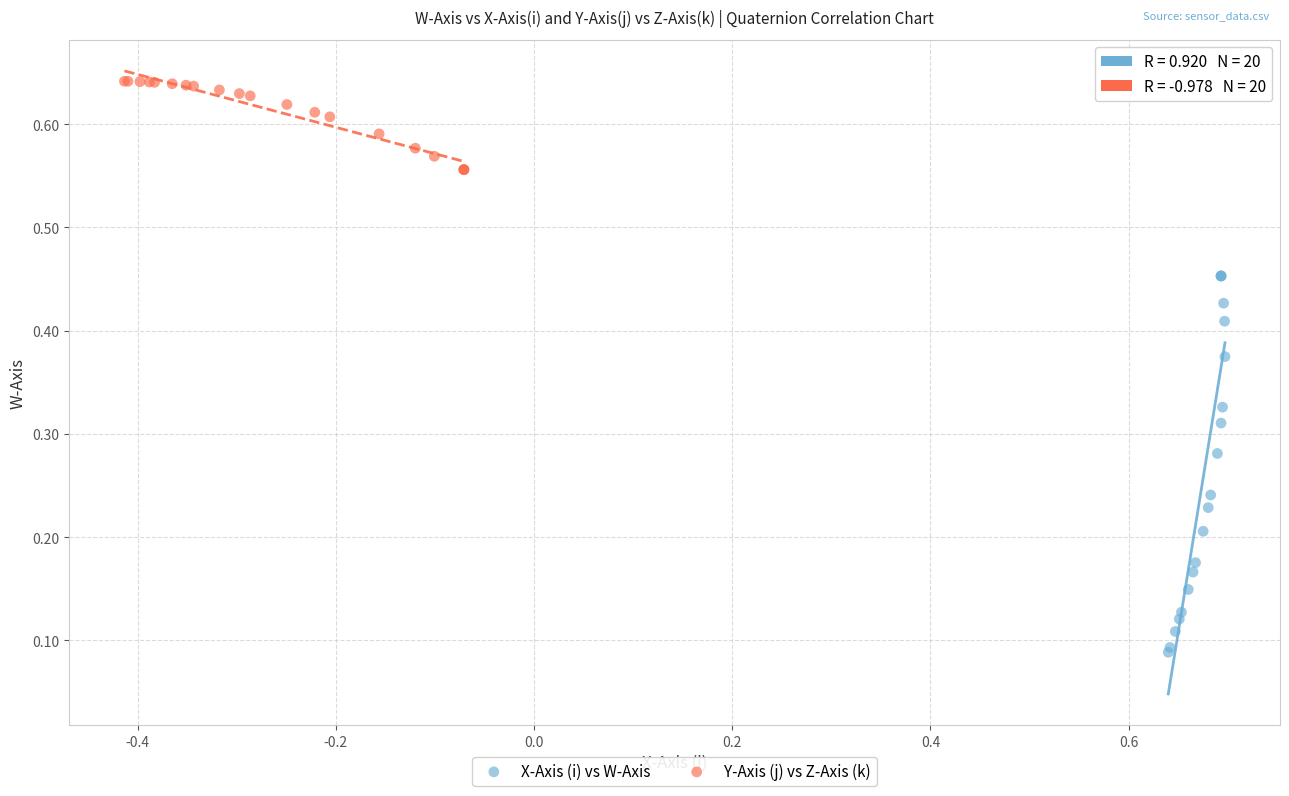

Which series has the largest Y range (max minus min)?

X-Axis (i) vs W-Axis